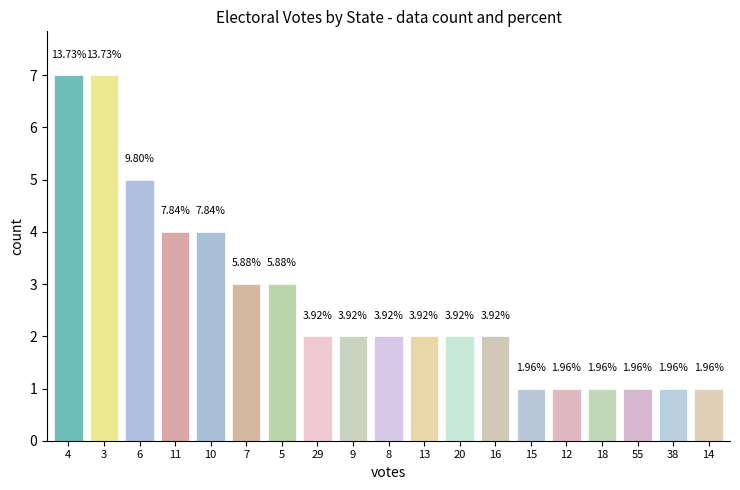

How many bars are there in total?

19